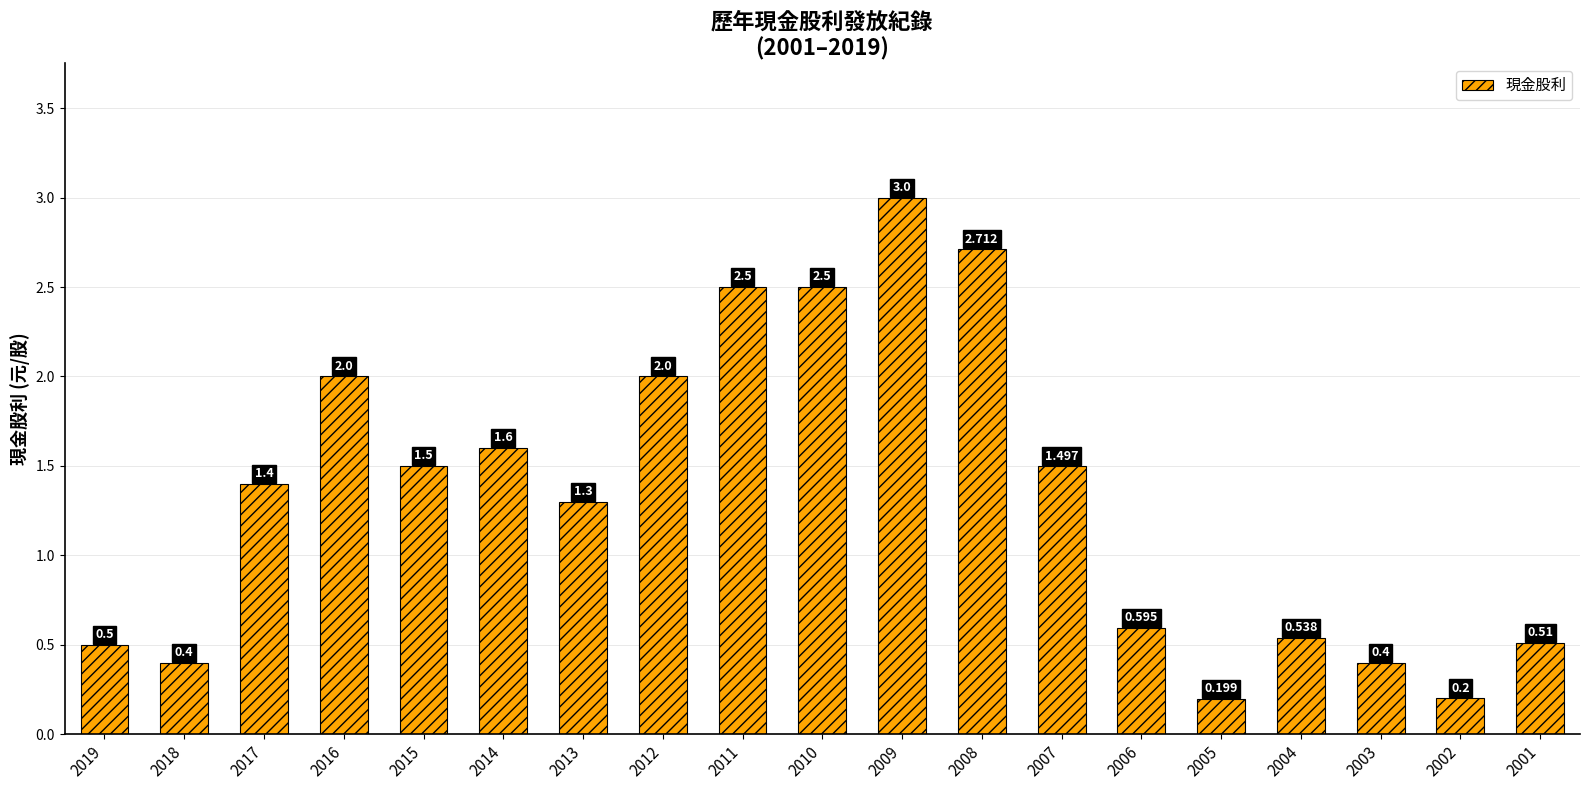

Does the chart contain any negative values?

No